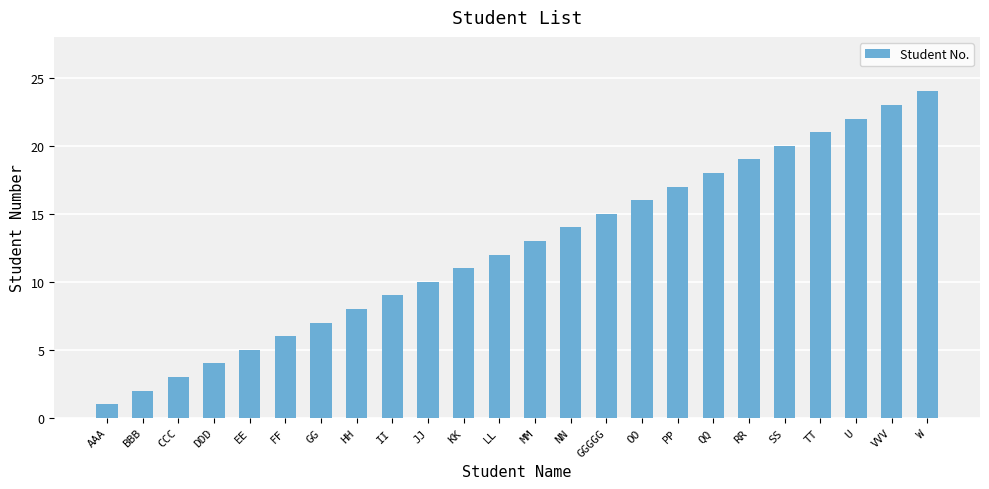

What is the sum of the values at II and U?

31